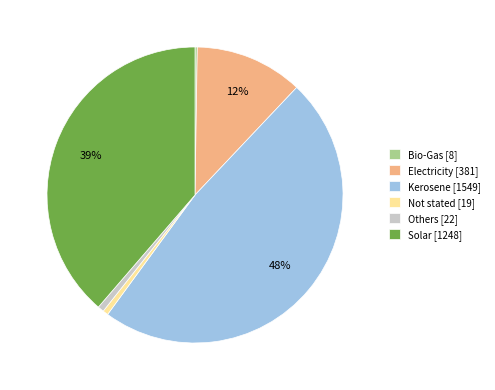

Is there any slice that represents more than half of the pie?

No